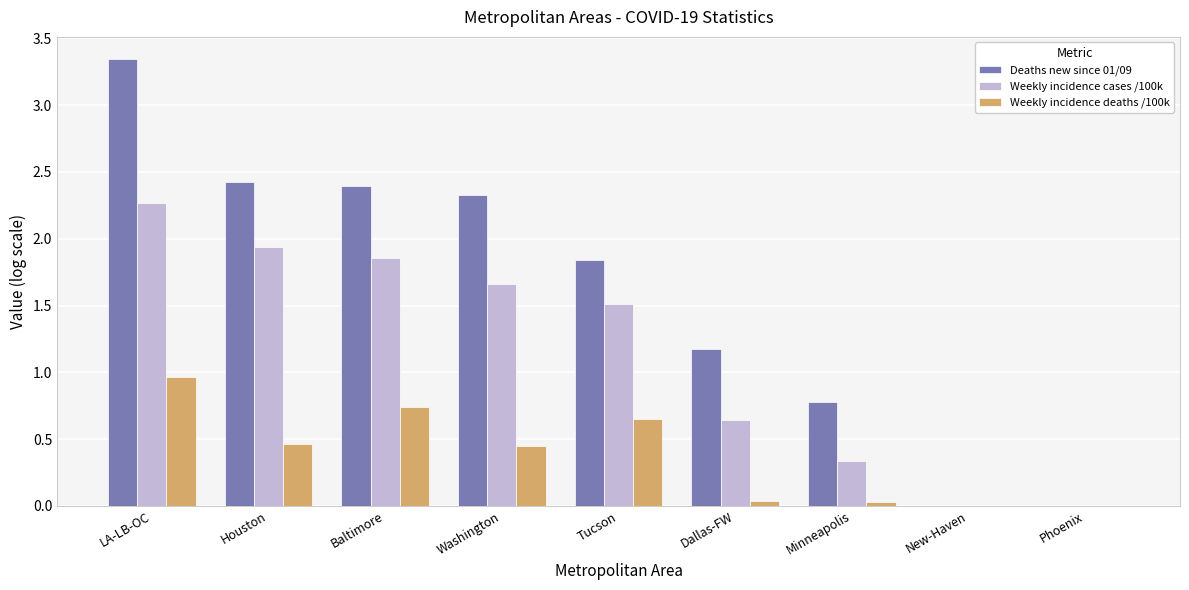

How many Weekly incidence cases /100k values are between 0 and 1?

4